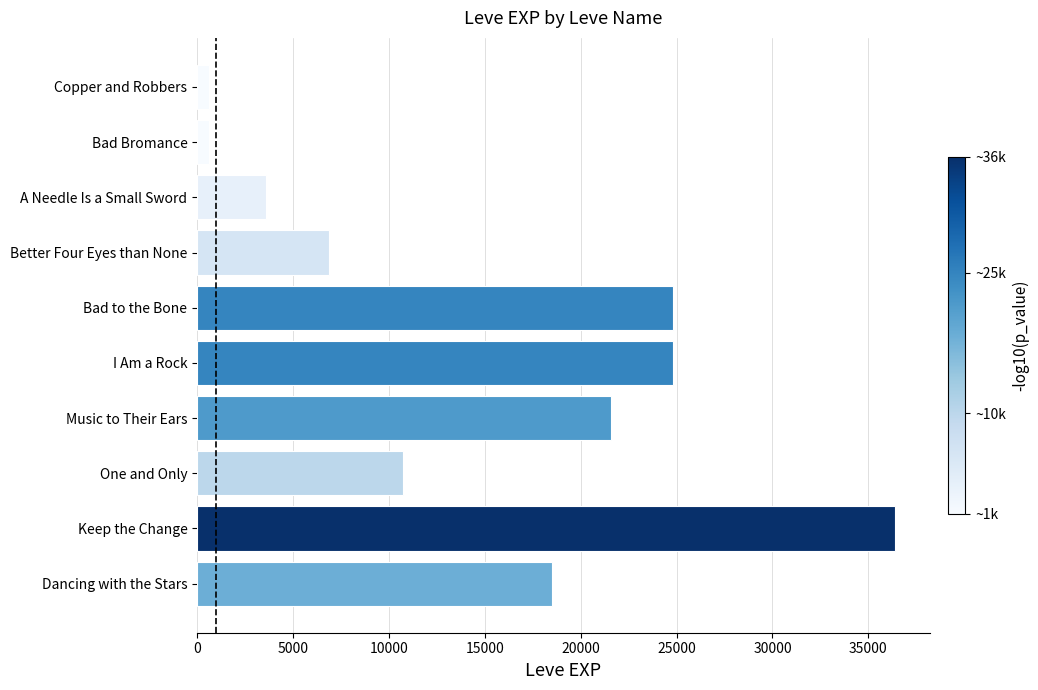

What is the difference between the maximum and minimum values?

35760